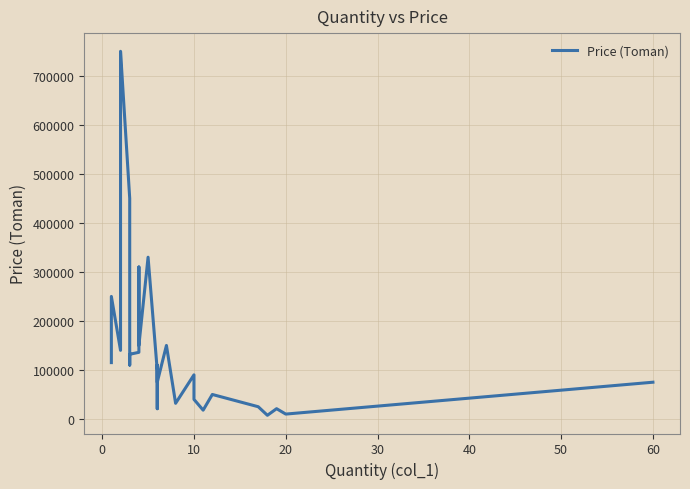

How many lines are shown in the chart?

1